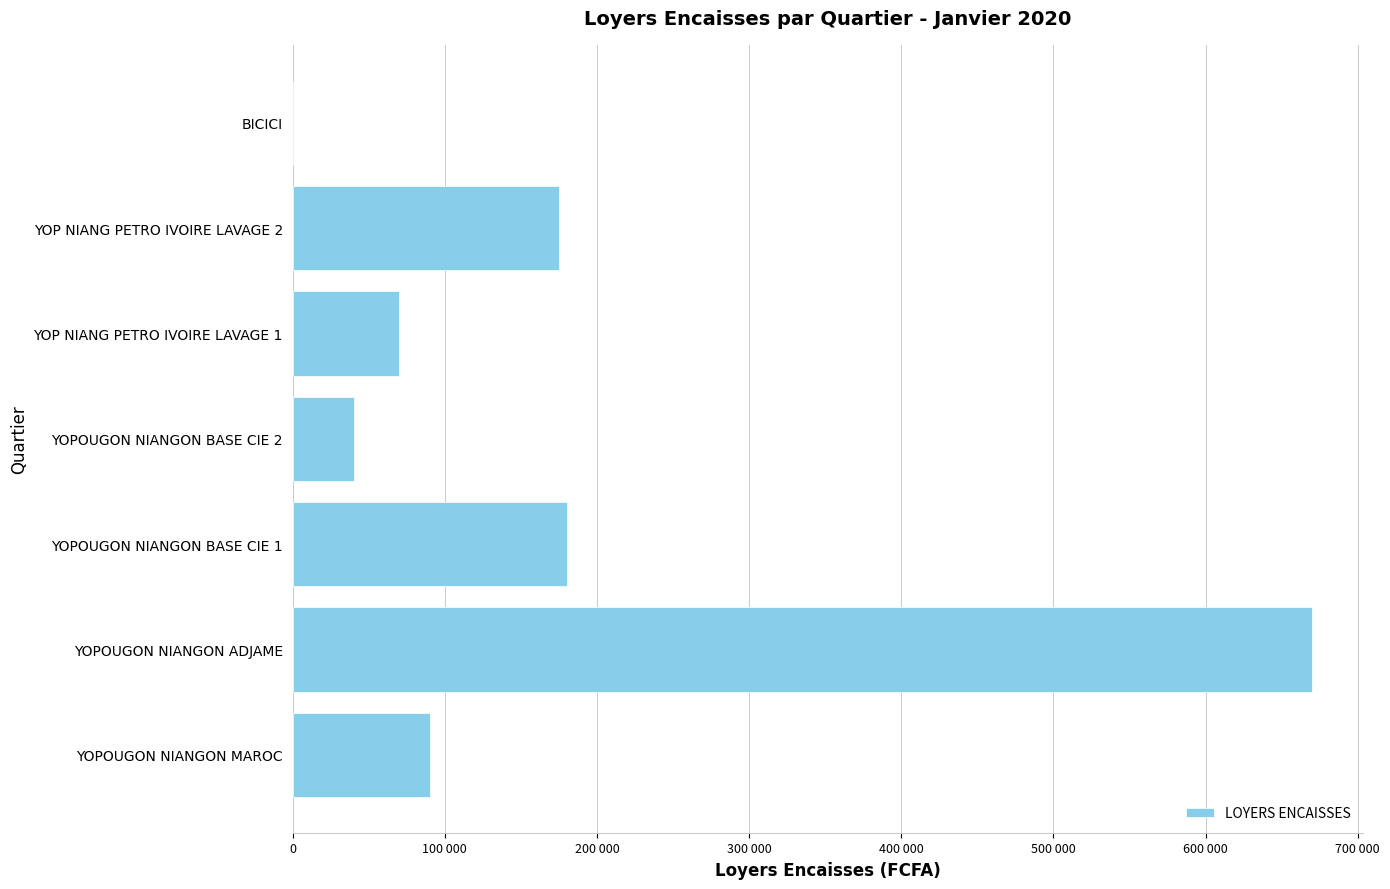

Are the bars grouped side by side (vs. stacked)?

No